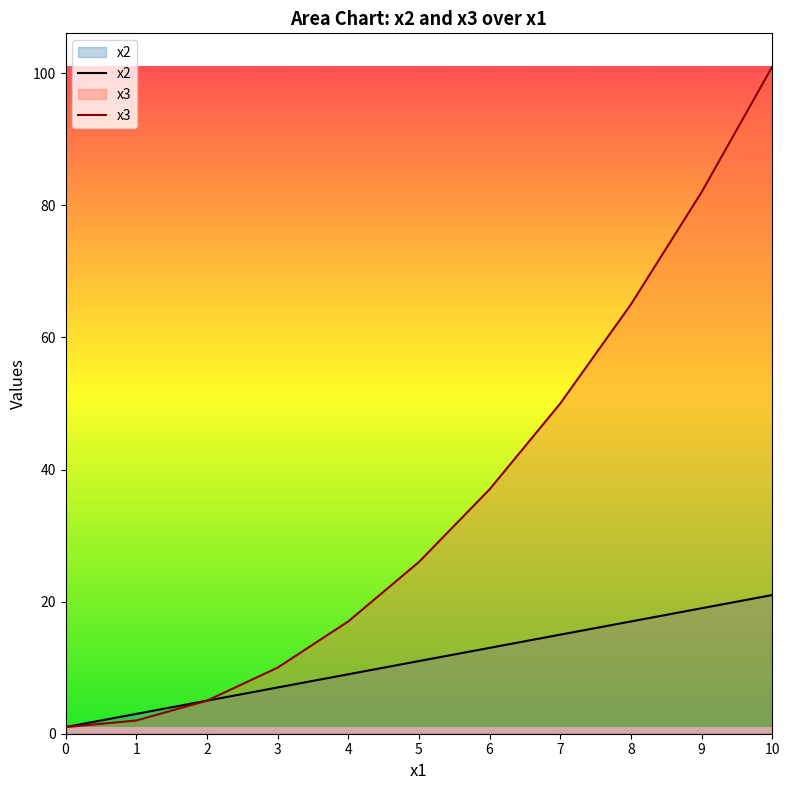

List the series in order of their peak value, highest first.

x3, x2